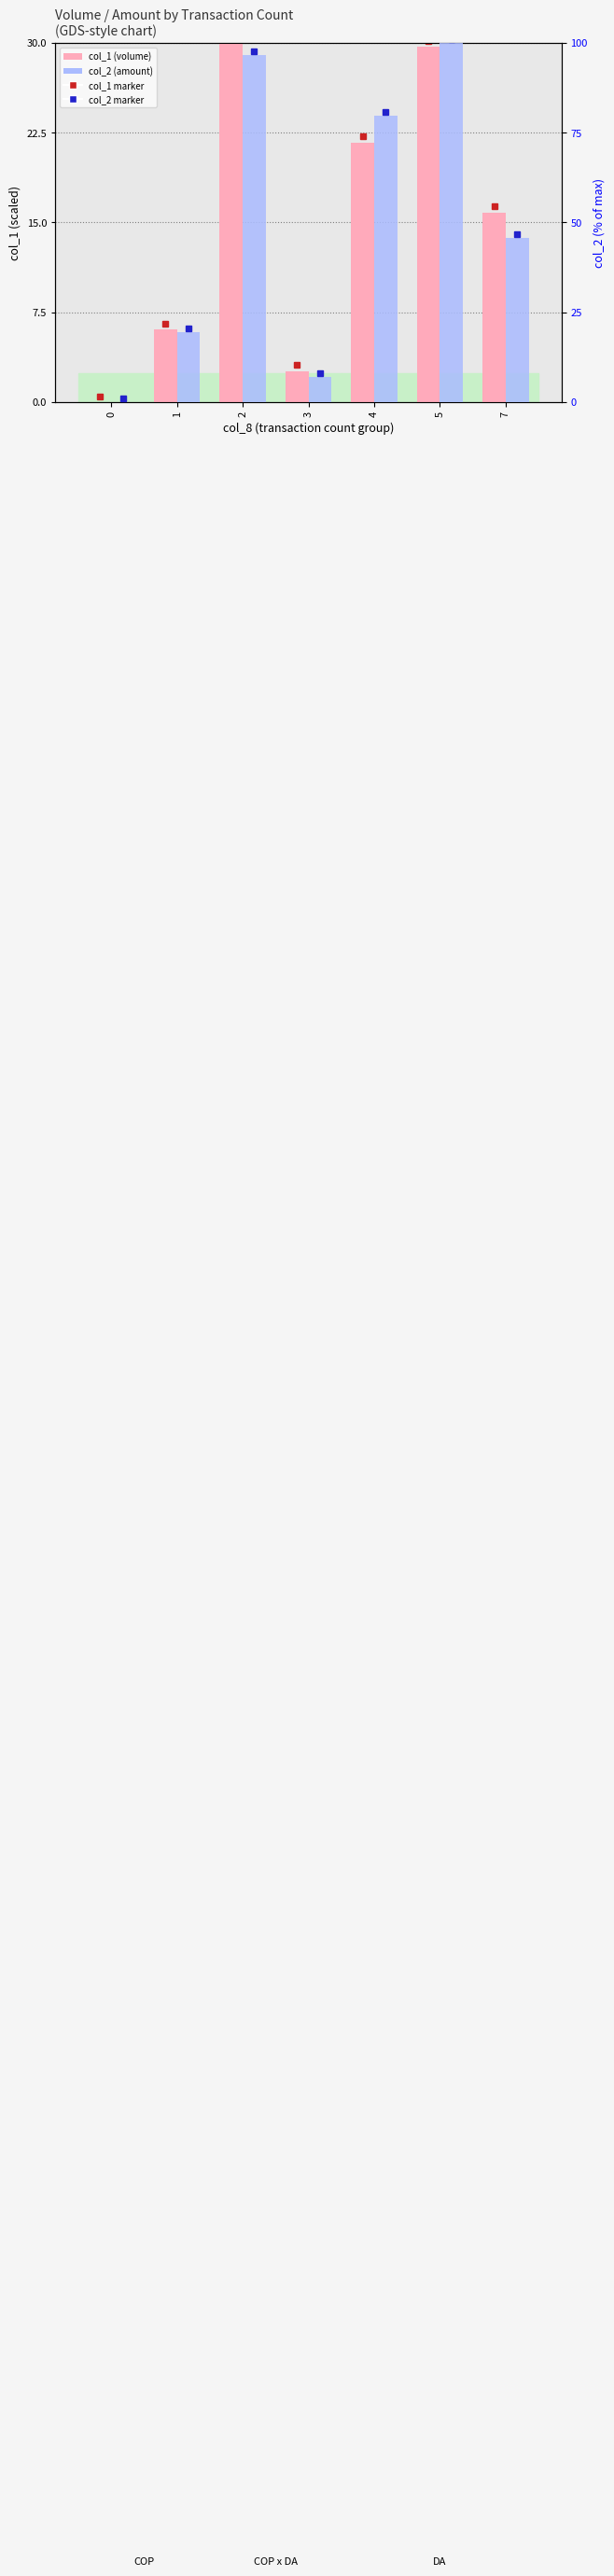

At which label does col_2 first exceed 45?

2